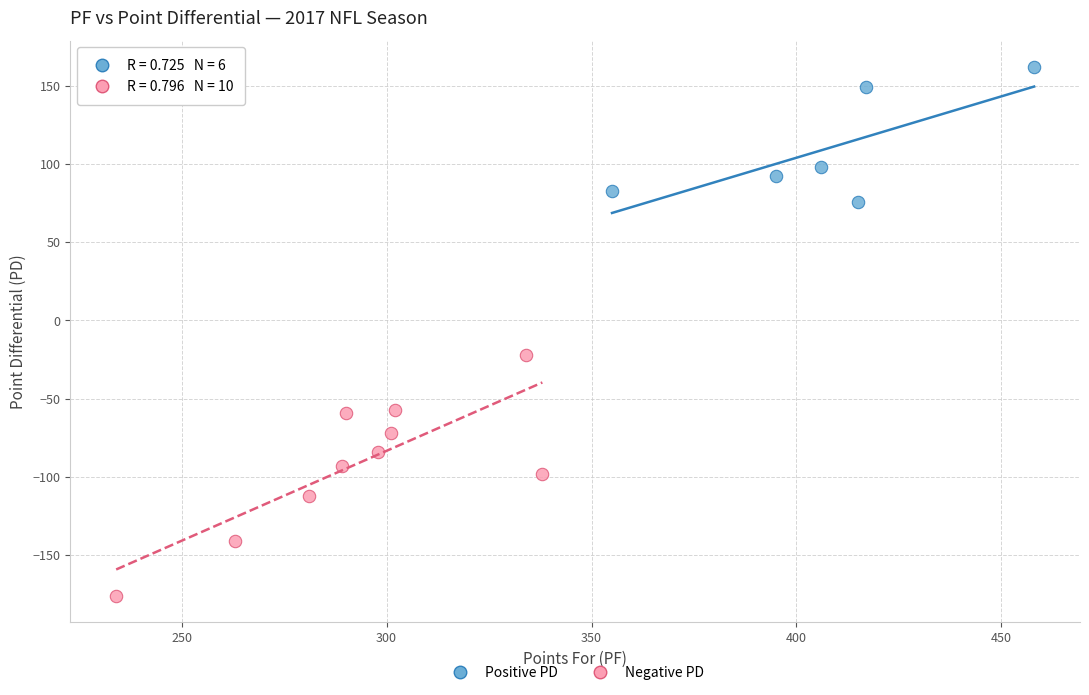

Which series contains the highest Y value?

Positive PD